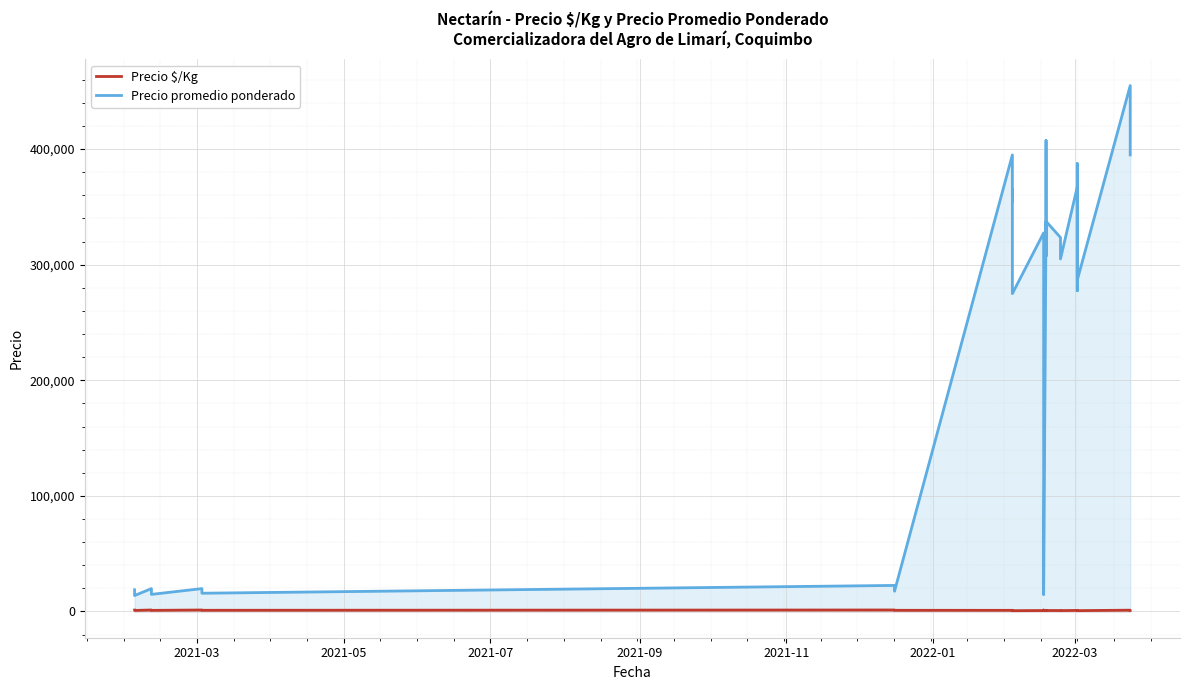

What is the value of the Precio $/Kg point at the 8th from the left?

1109